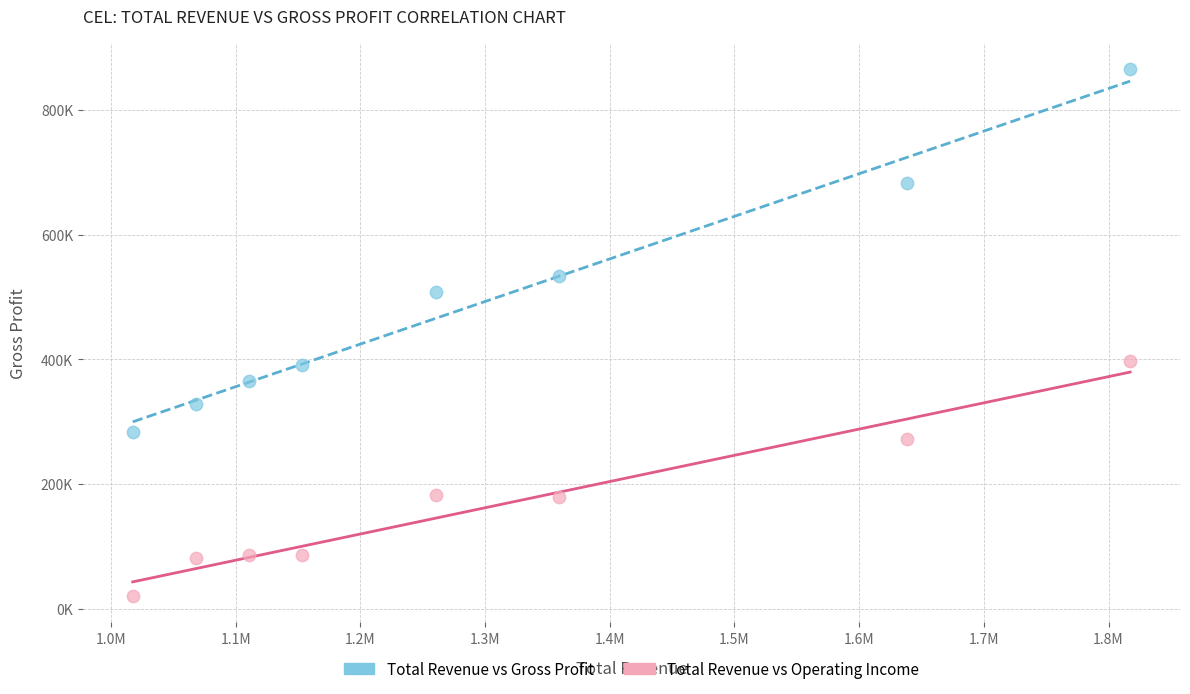

Which series reaches the minimum Y coordinate?

Total Revenue vs Operating Income